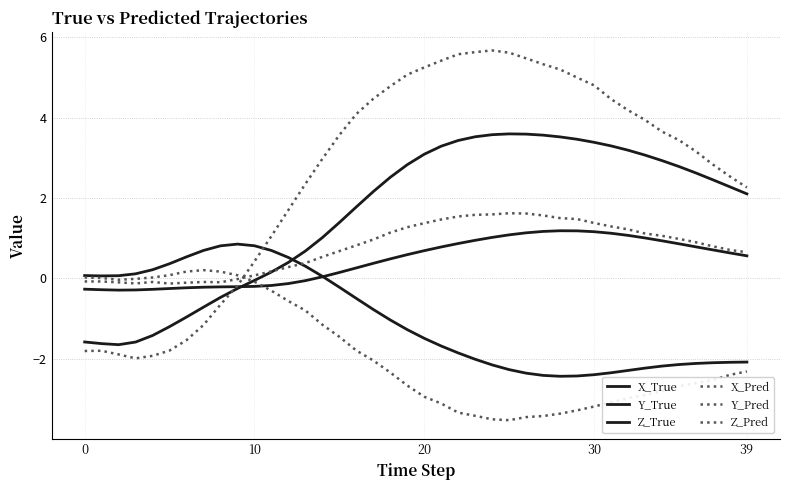

How many lines are shown in the chart?

6